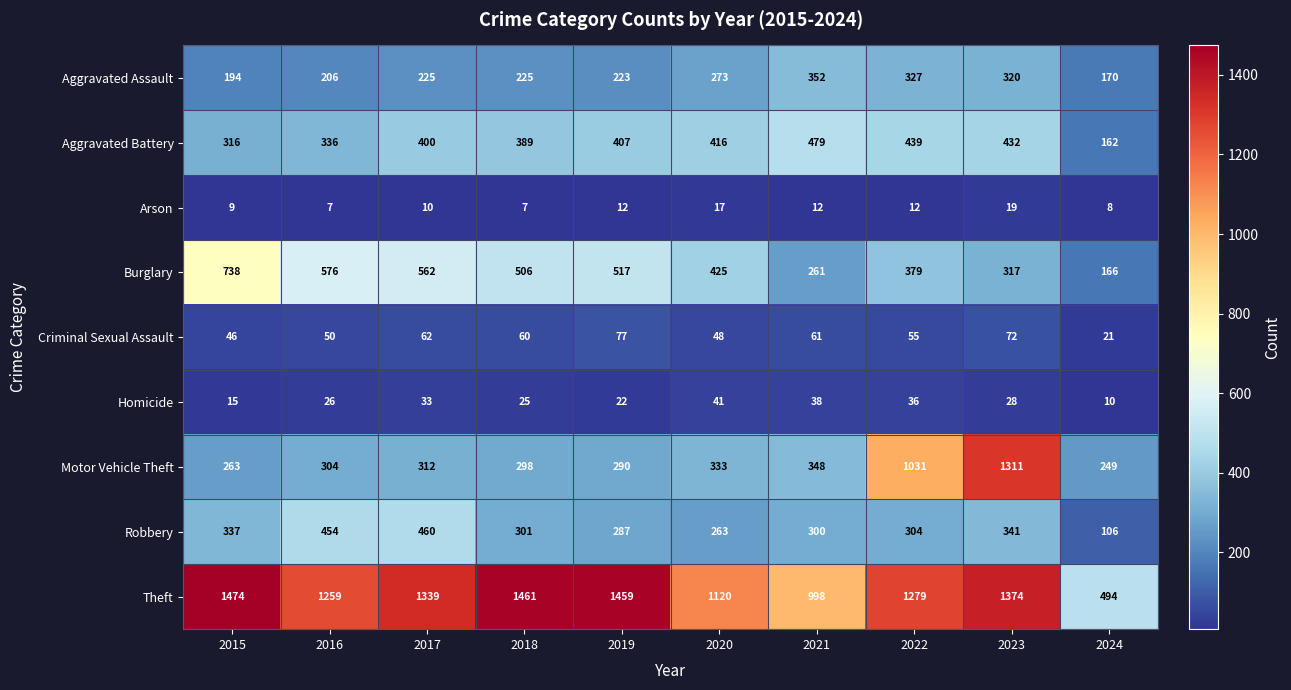

What is the maximum value shown in the chart?

1474